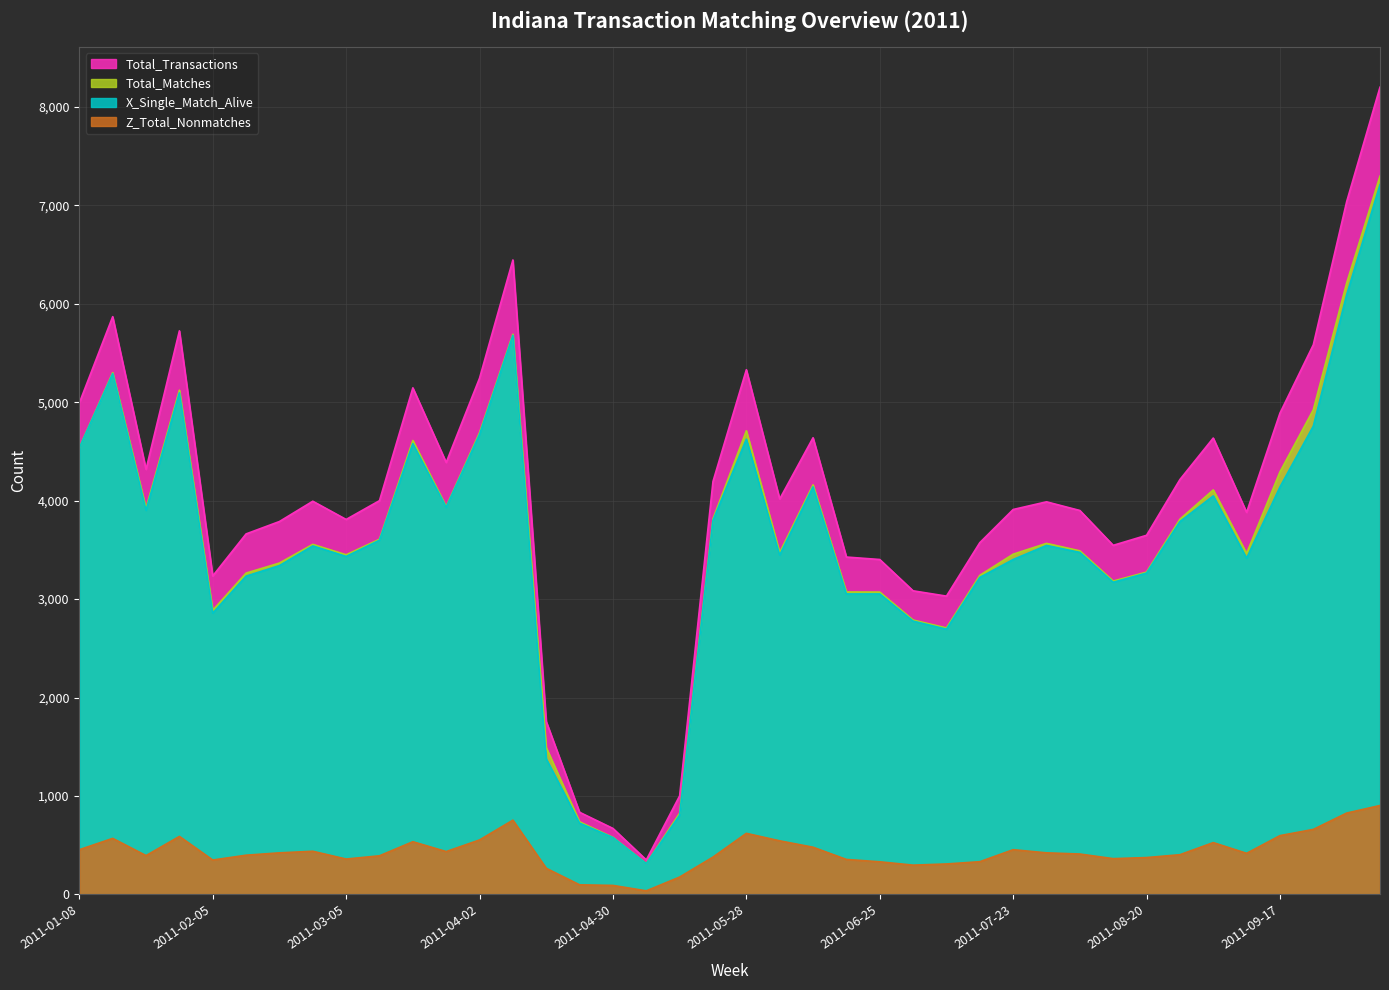

How many lines are shown in the chart?

4